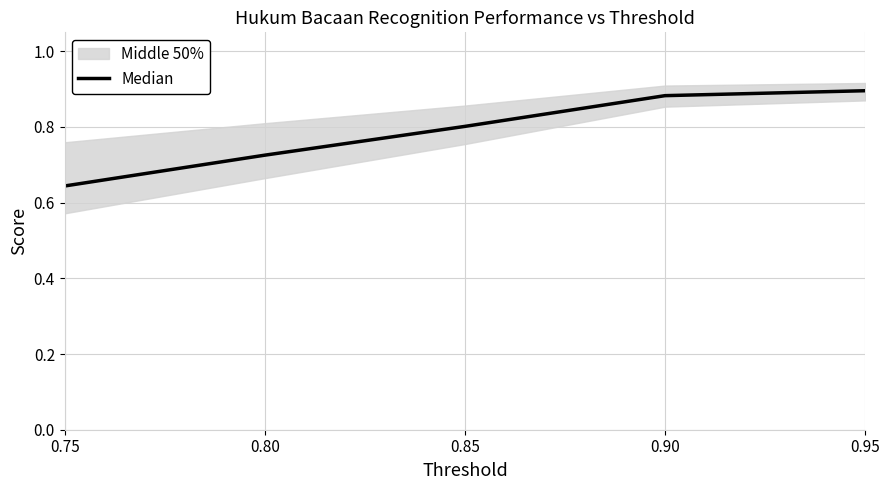

List the labels in order of value, smallest first.

0.75, 0.80, 0.85, 0.90, 0.95